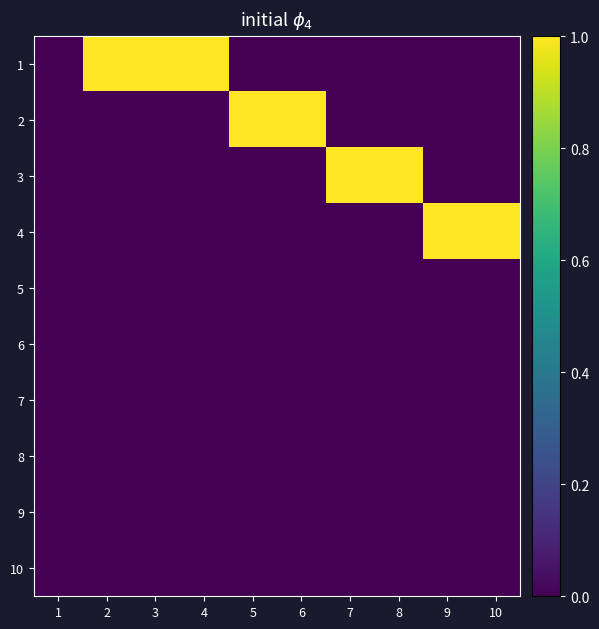

How many distinct data groups are displayed?

10